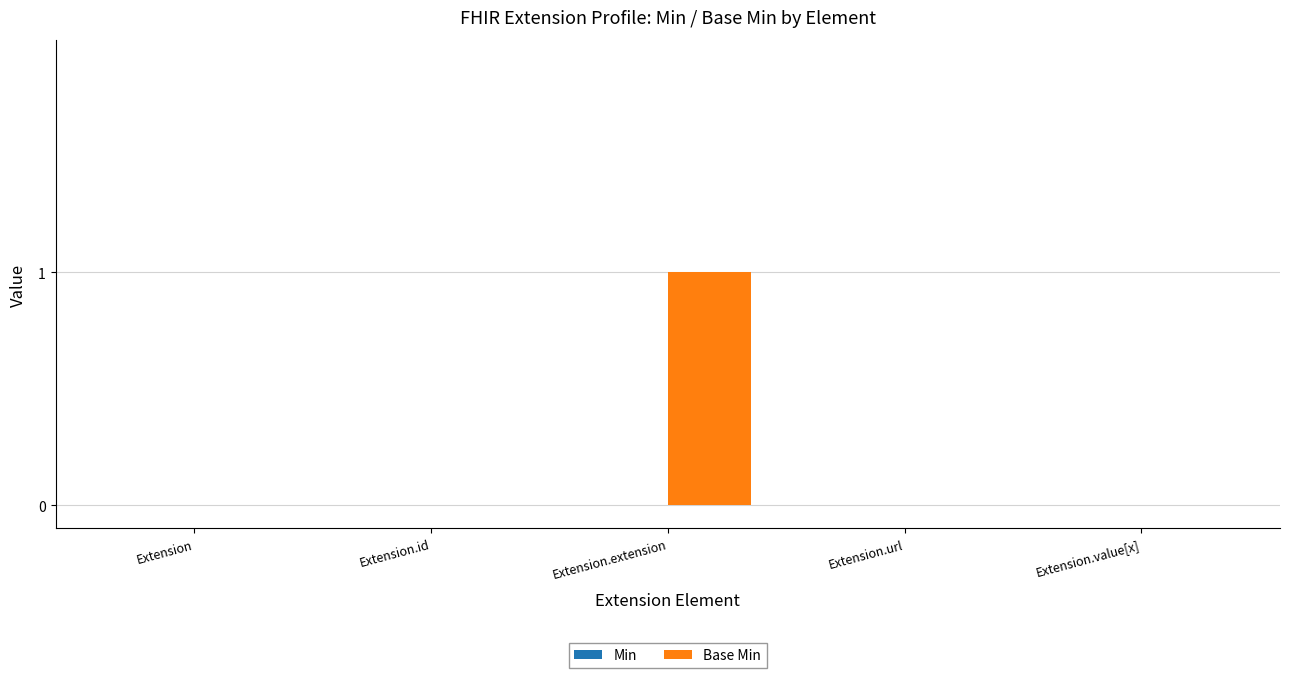

Which label corresponds to the largest value in the chart?

Extension.extension